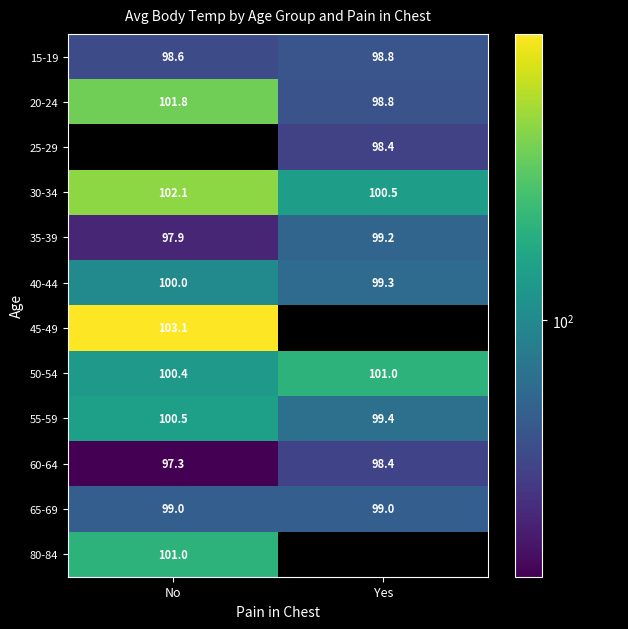

List the labels in order of 55-59 value, largest first.

No, Yes